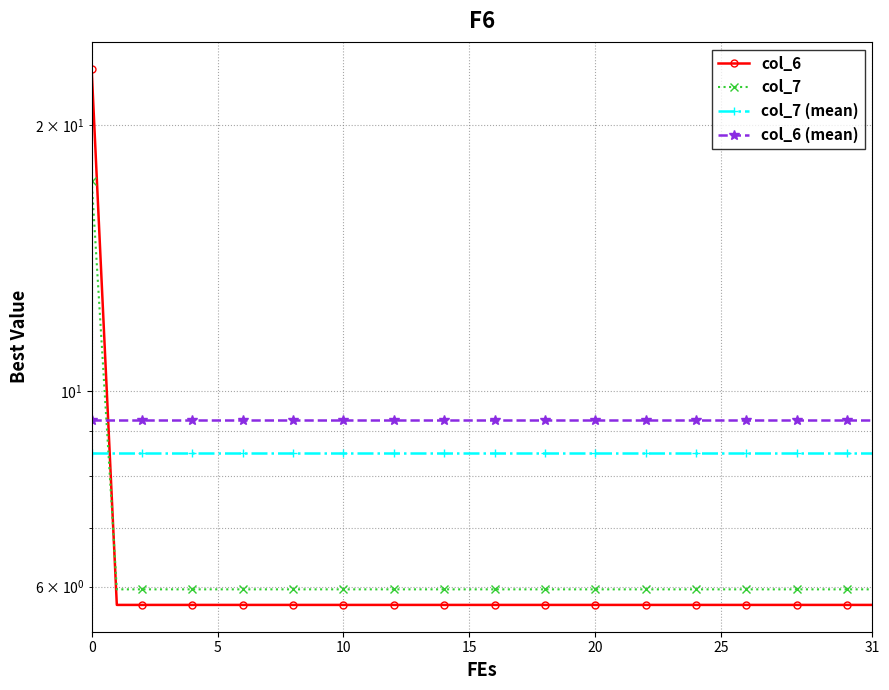

Between 15 and 29, which series saw the biggest shift?

col_6